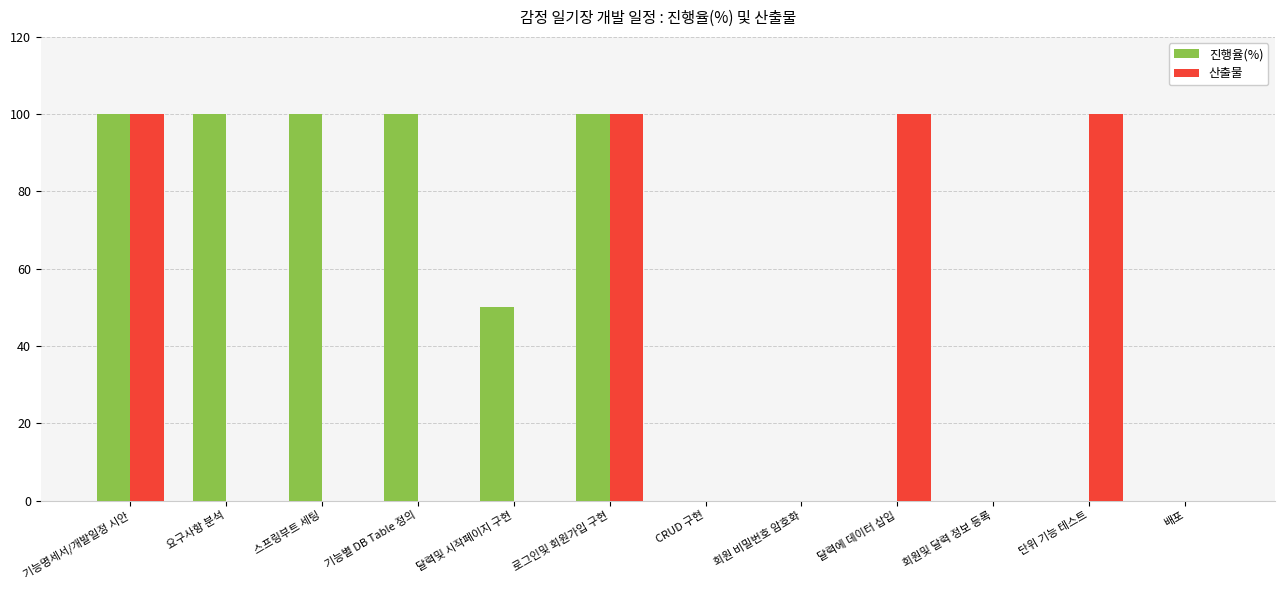

Are the bars horizontal?

No